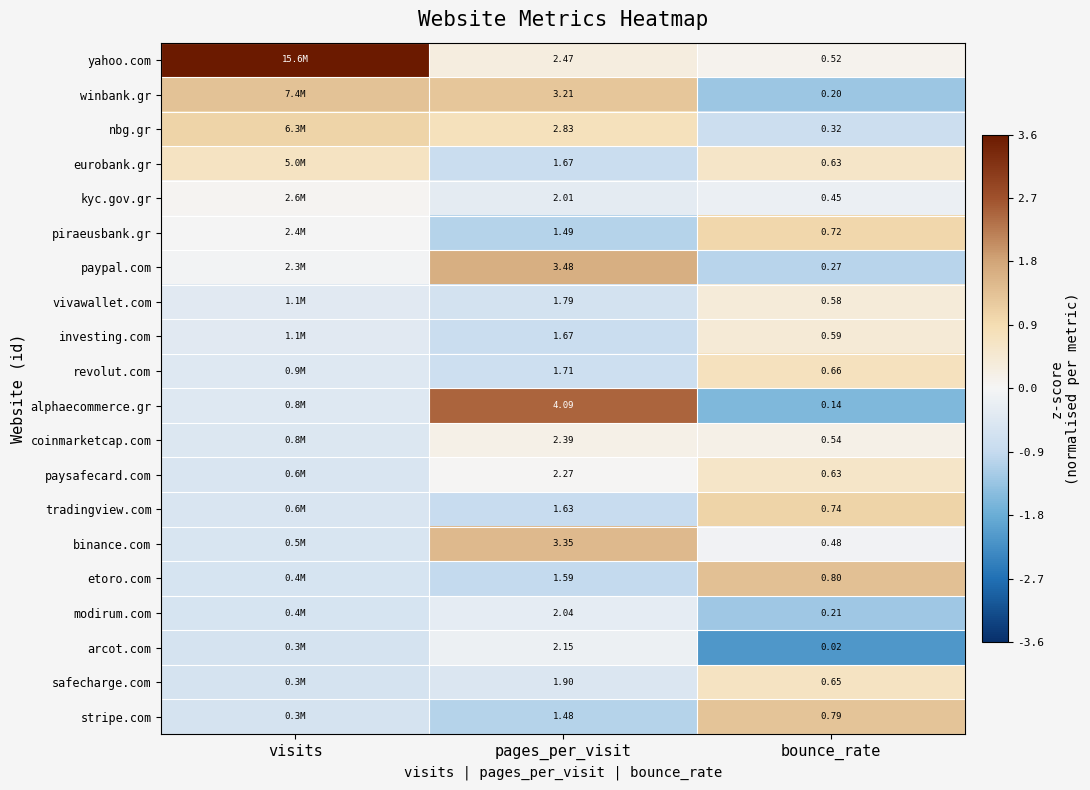

Is the value of paysafecard.com at pages_per_visit greater than the value of nbg.gr at bounce_rate?

Yes